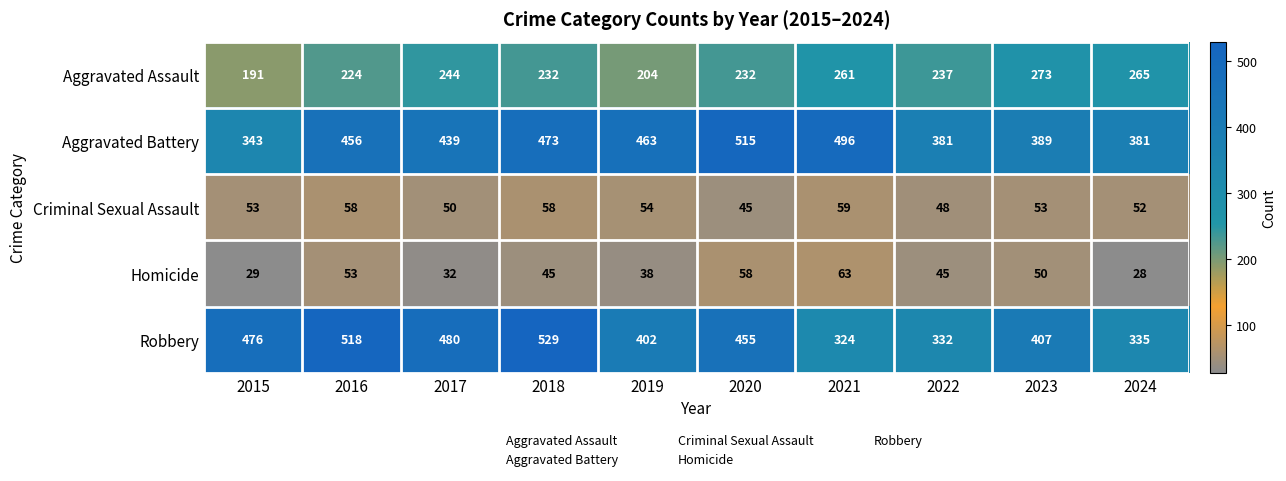

What value does the Aggravated Battery series have at 2016, to the nearest 50?

450